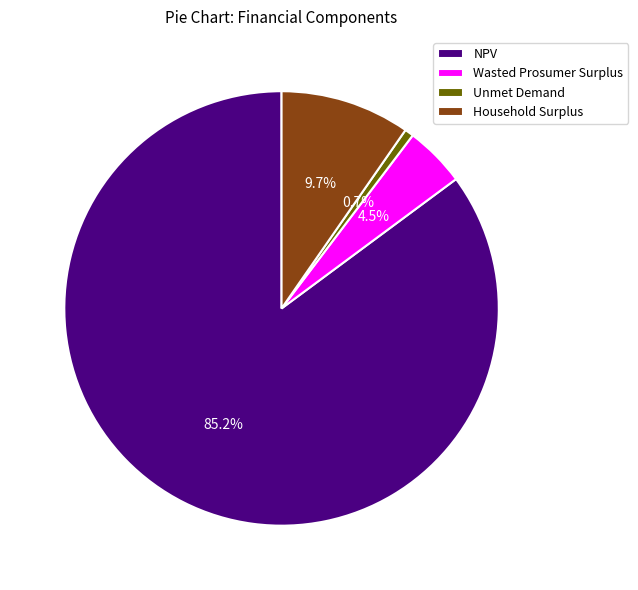

Combined, what portion of the pie is Unmet Demand and NPV?

85.8%